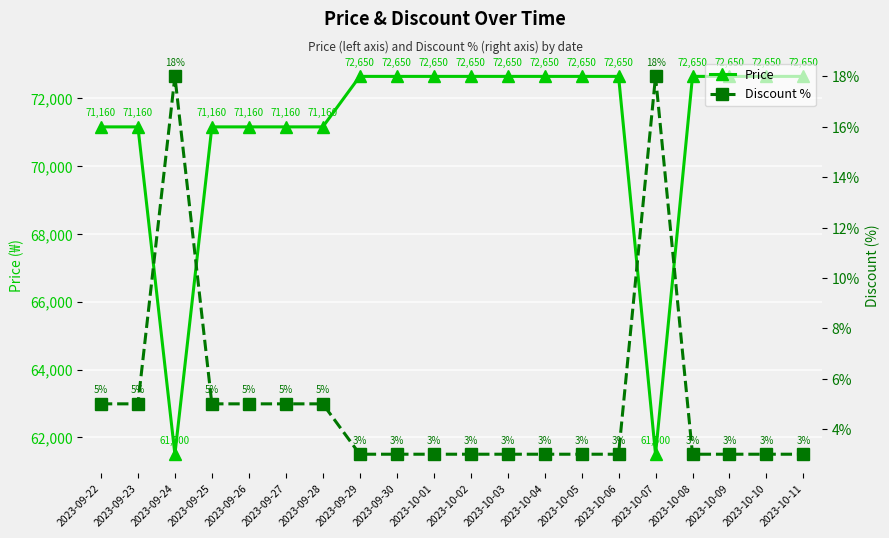

In Price, how many points are lower than both neighbors (excluding endpoints)?

2